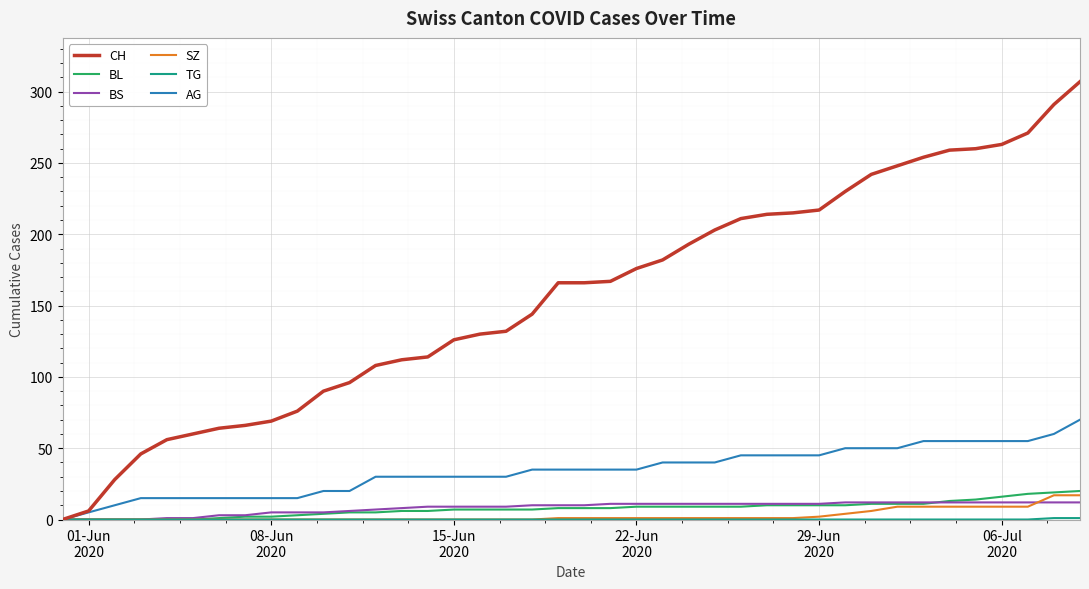

Which series has the largest total across all categories?

CH